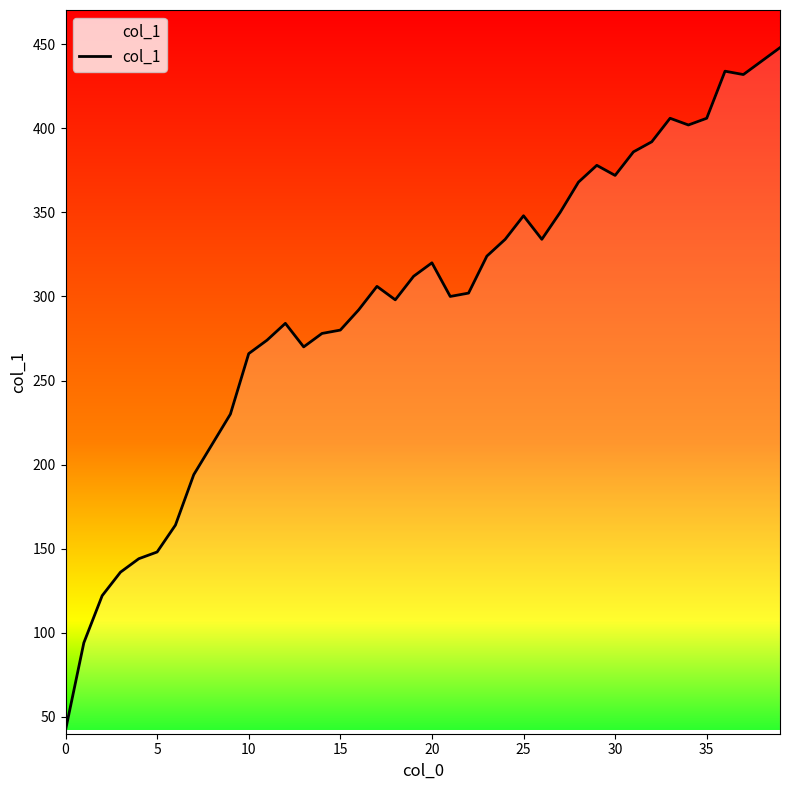

What is the smallest value displayed?

42